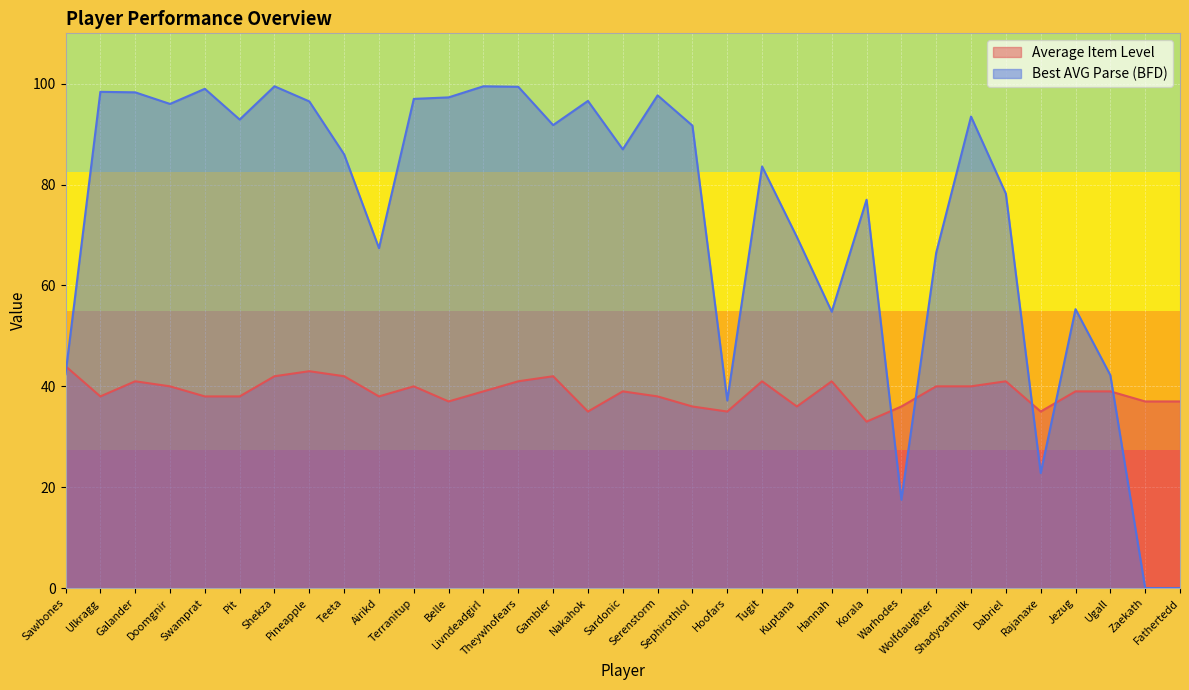

What position from the left is Livndeadgirl?

13